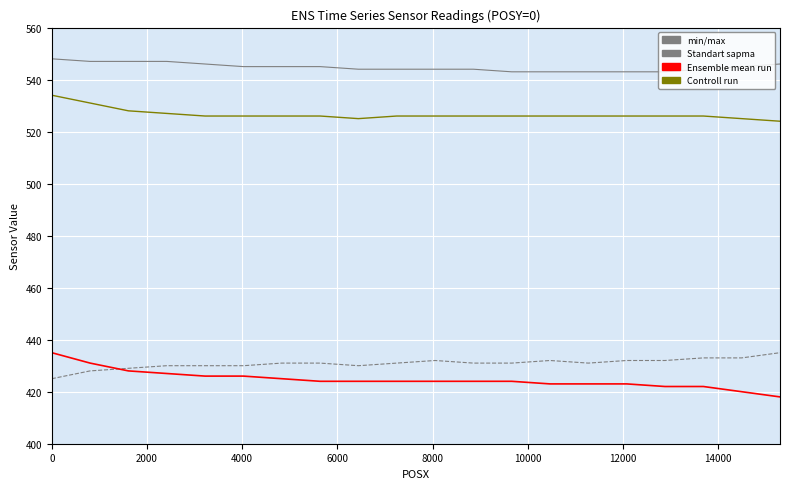

What is the minimum value shown in the chart?

418